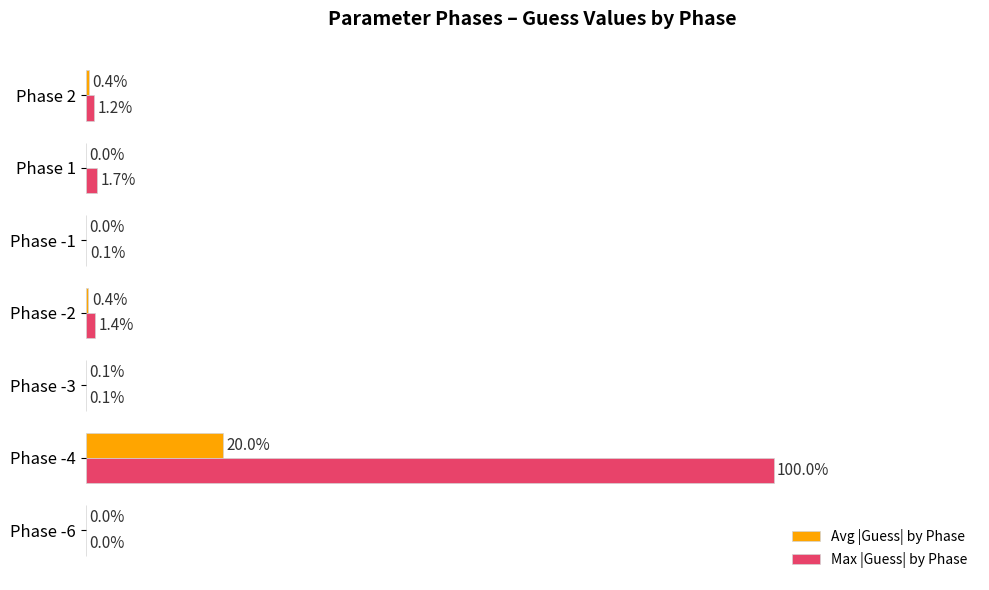

Between Phase -3 and Phase -2, which series saw the biggest shift?

Max |Guess| by Phase